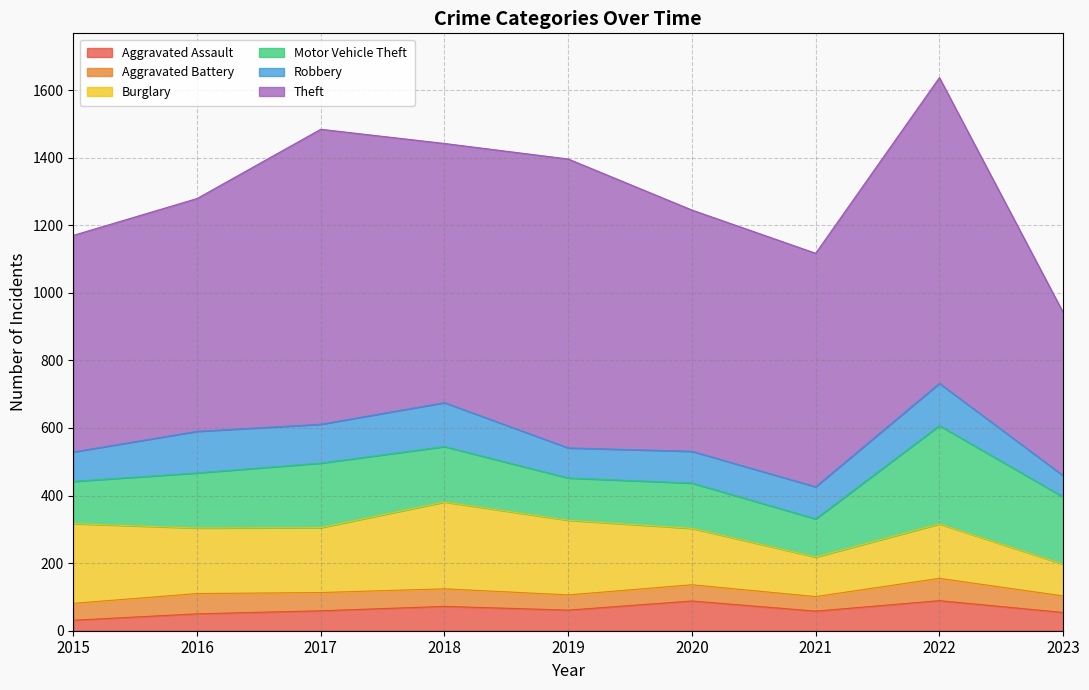

At which category is the sum across all series the highest?

2022